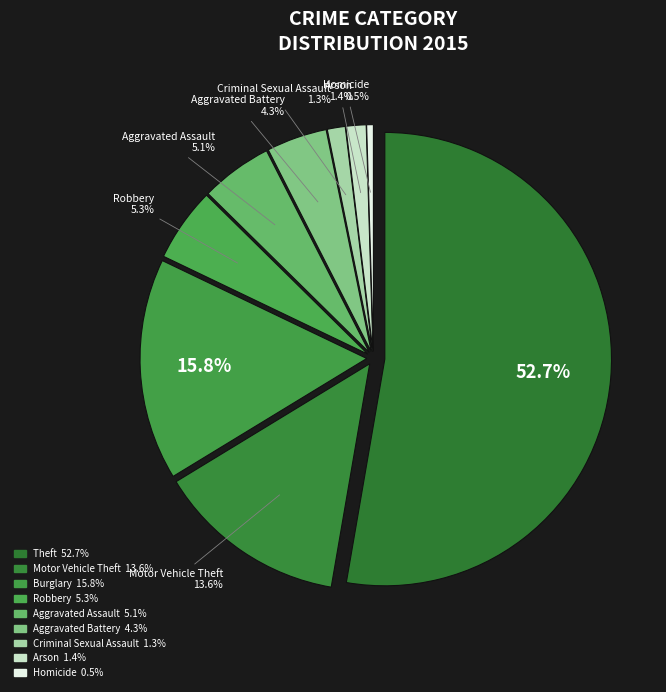

What percentage is NOT represented by Motor Vehicle Theft?

86.4%